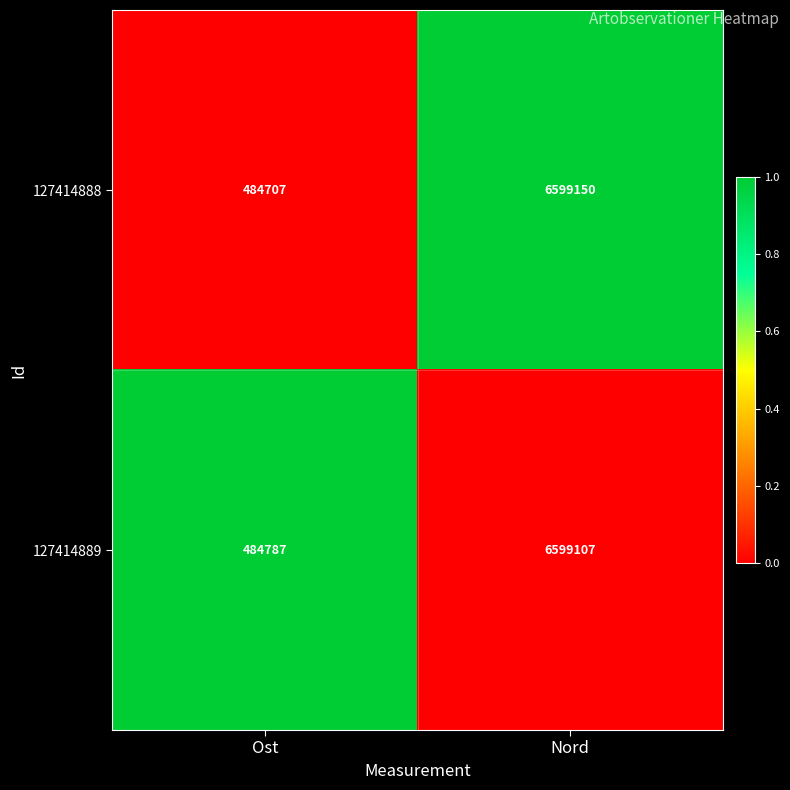

Which label corresponds to the largest value in the chart?

Nord